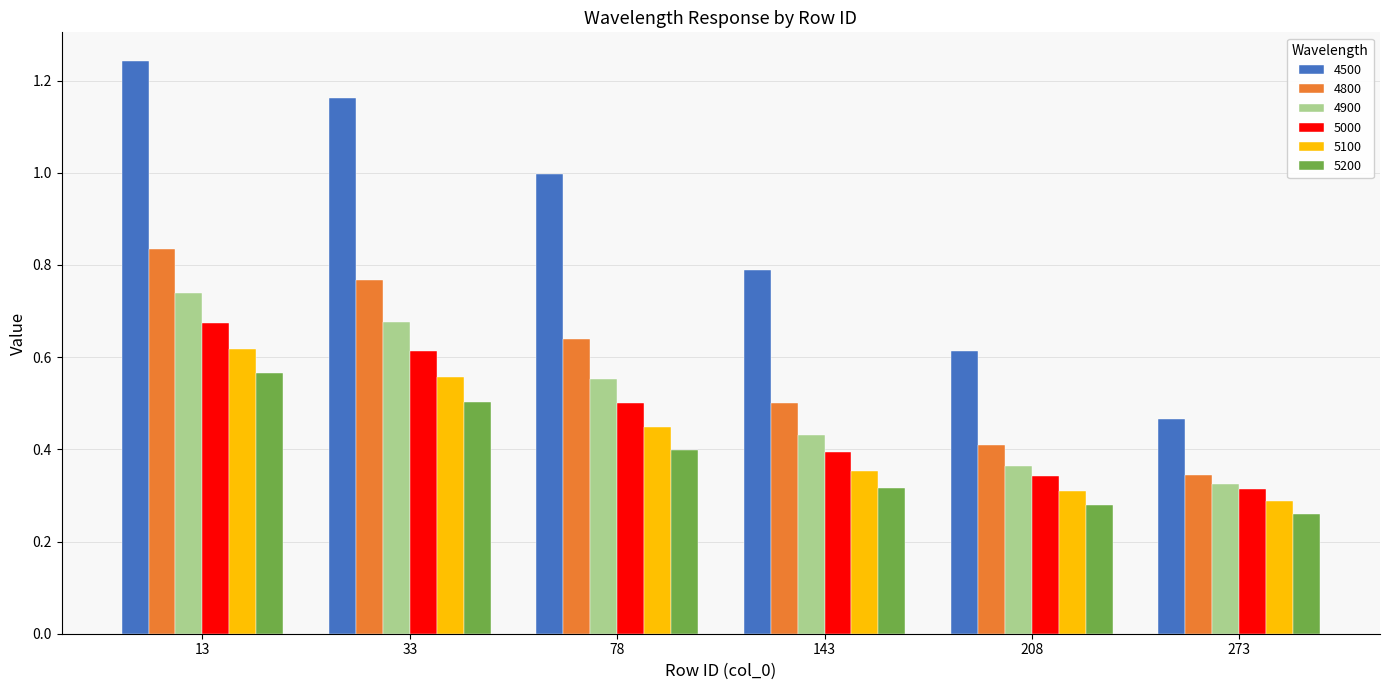

How many bars are there in total?

36